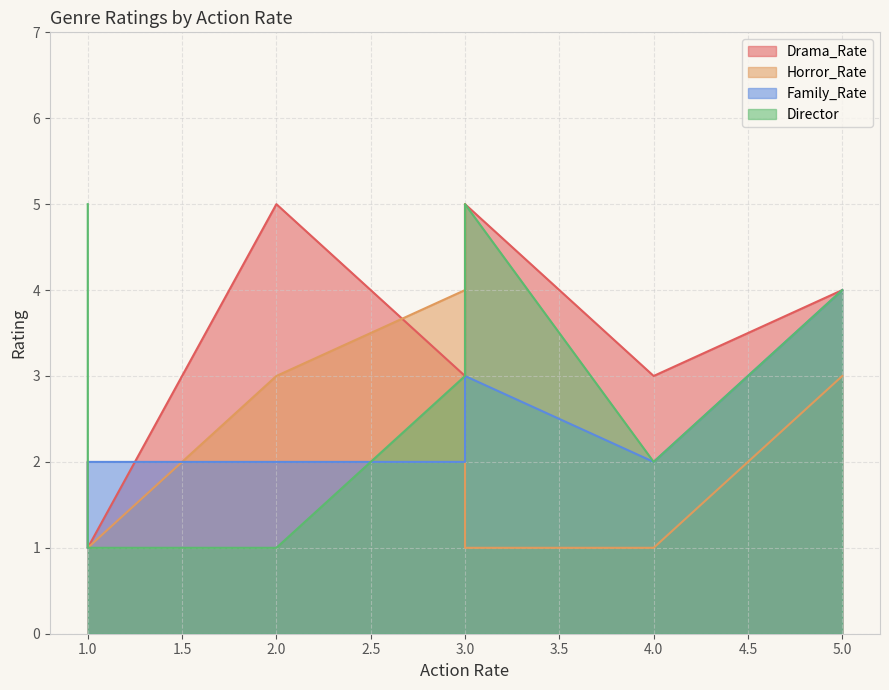

True or false: Director has a value of 1 at 3.

False